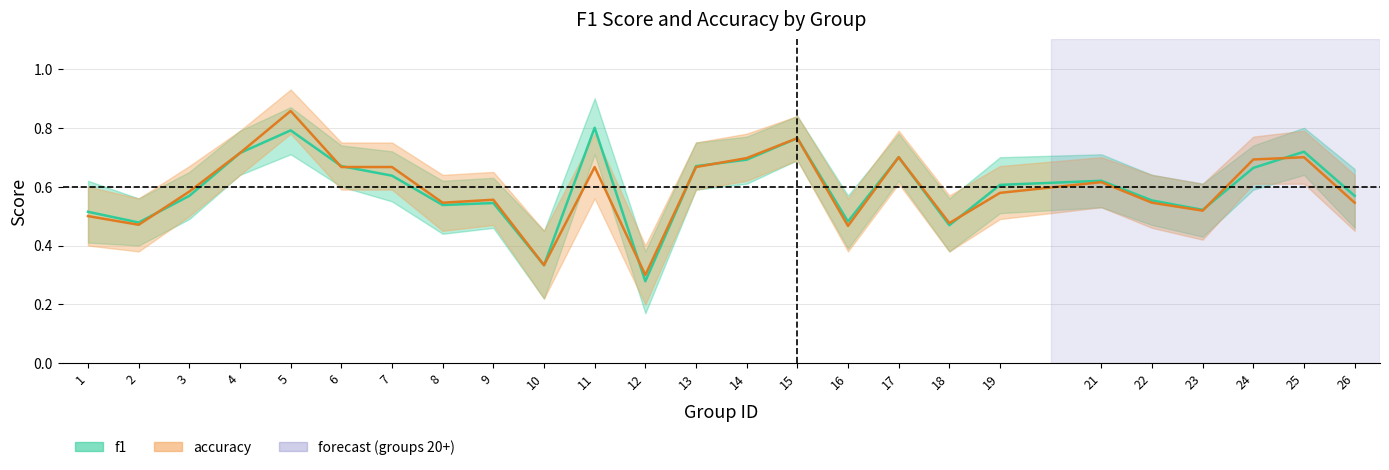

Rank the series by their average value, from lowest to highest.

accuracy, f1